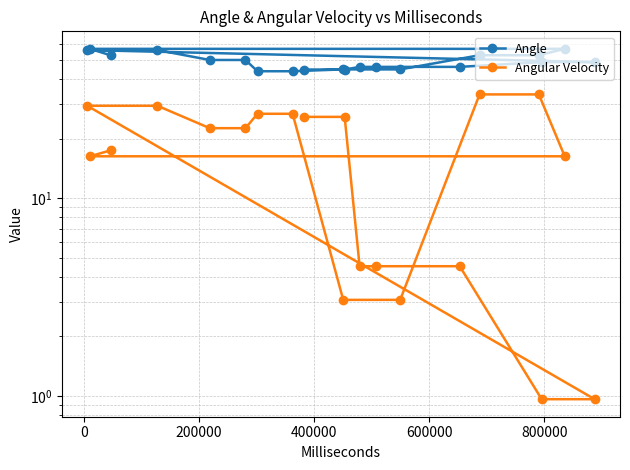

Rank the series by their average value, from lowest to highest.

Angular Velocity, Angle